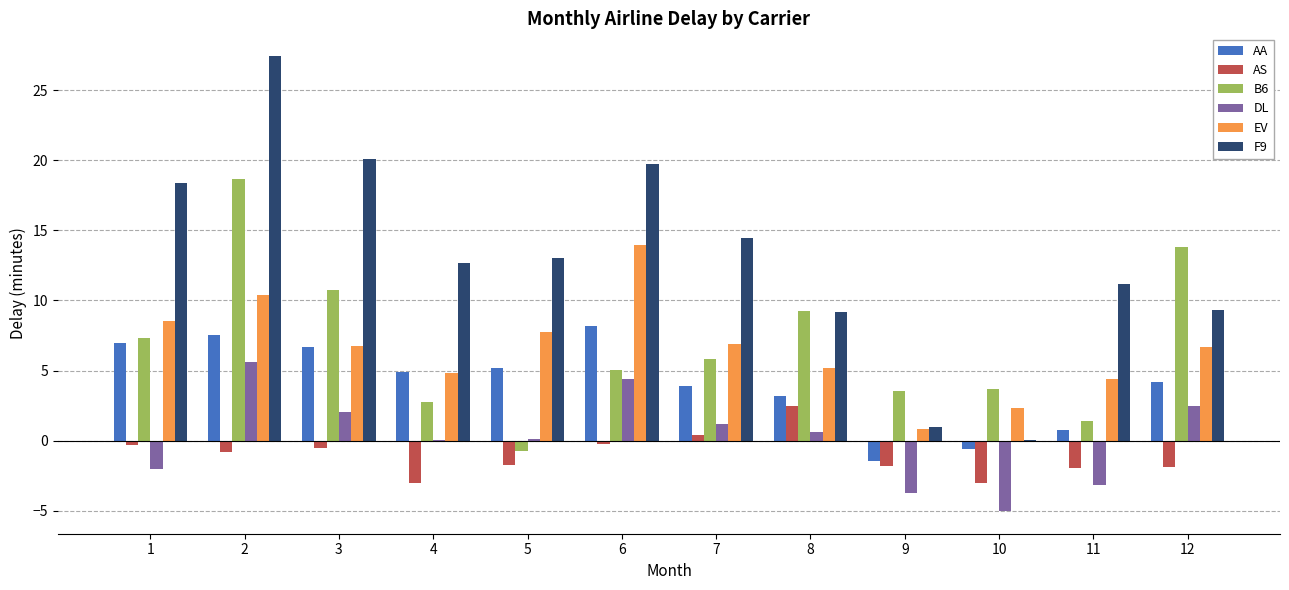

What is the total value across all series at 7?

32.7